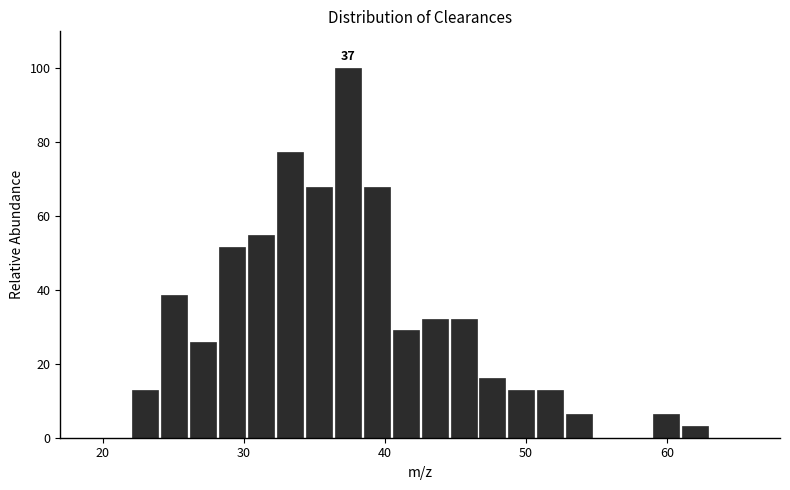

Read against the x-axis, roughly where is the centre of the tallest bar?

37